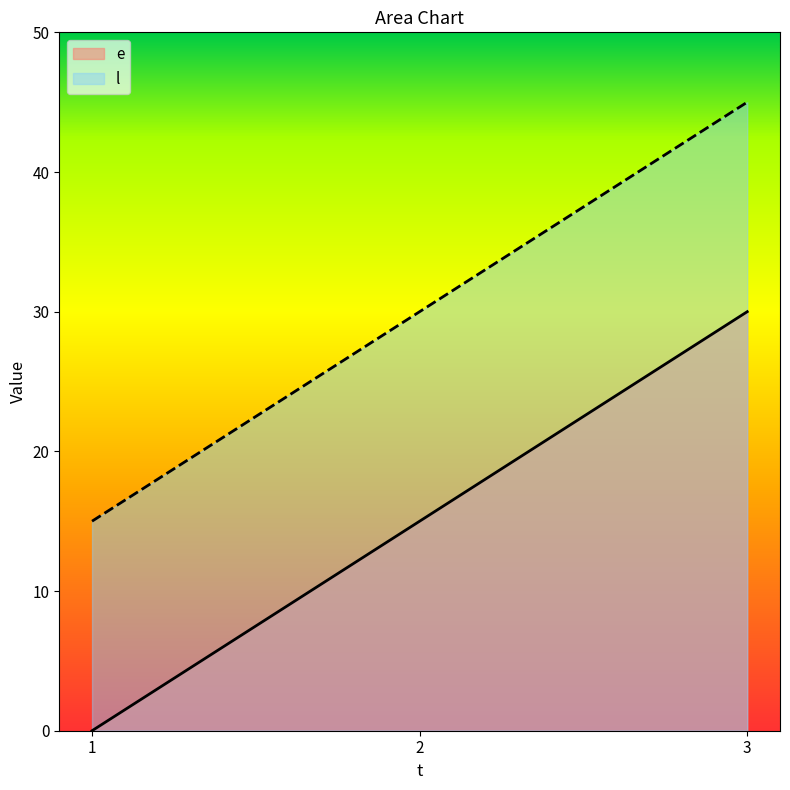

What is the value of the l point at the 3rd from the left?

45